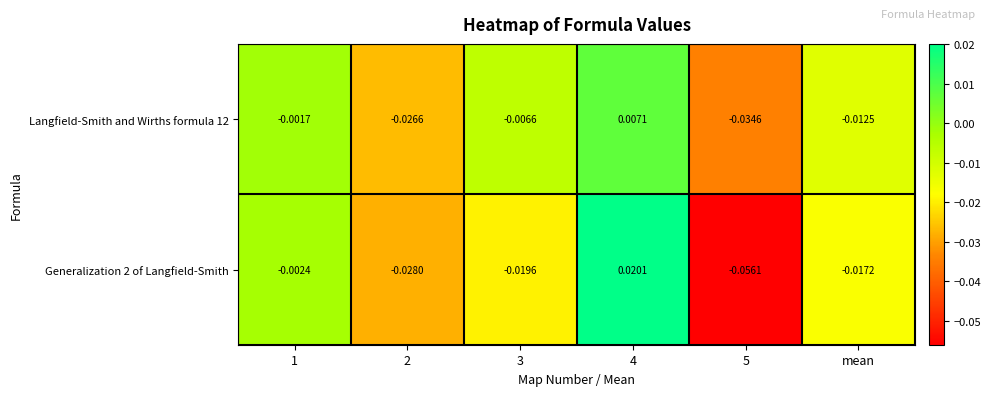

Rank the series by their maximum value, from highest to lowest.

Generalization 2 of Langfield-Smith, Langfield-Smith and Wirths formula 12